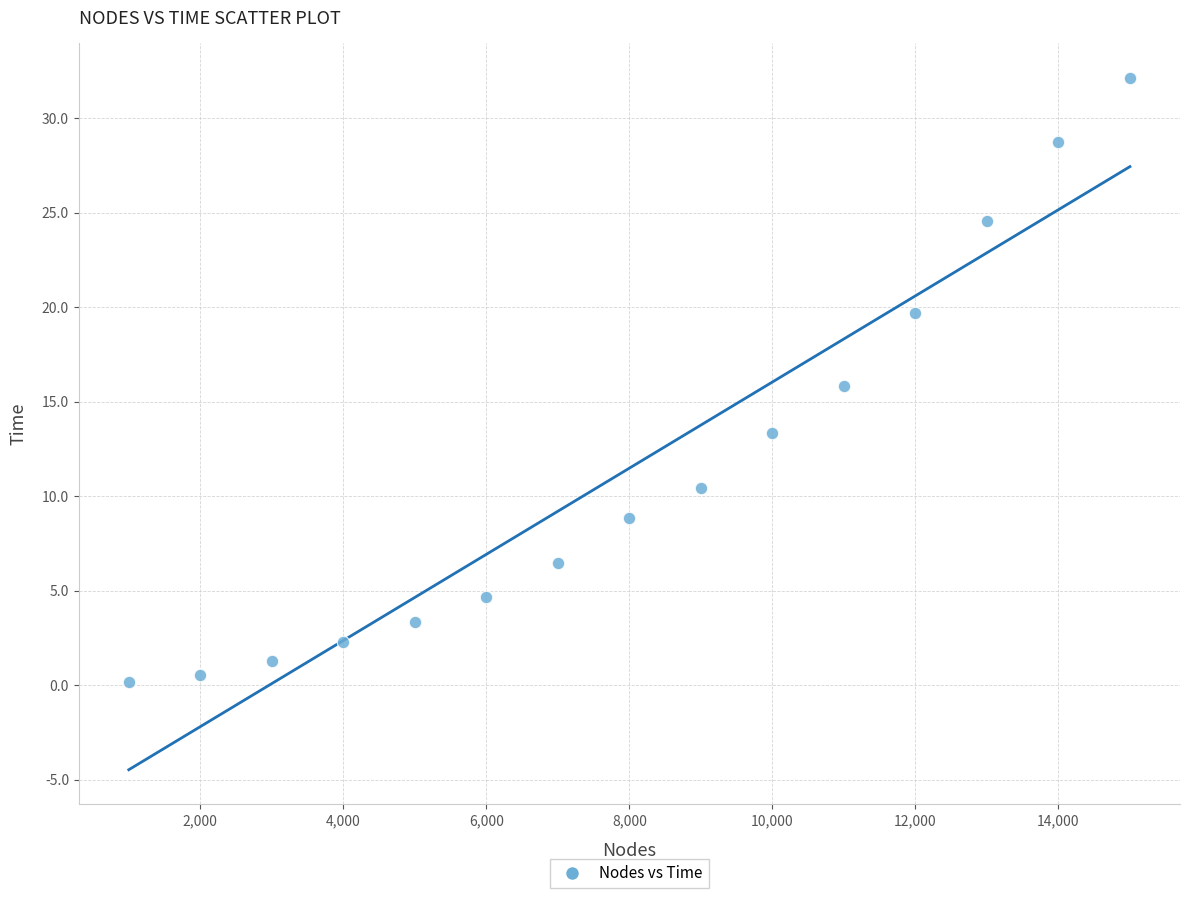

What is the range of Y values (max minus min)?

32.0